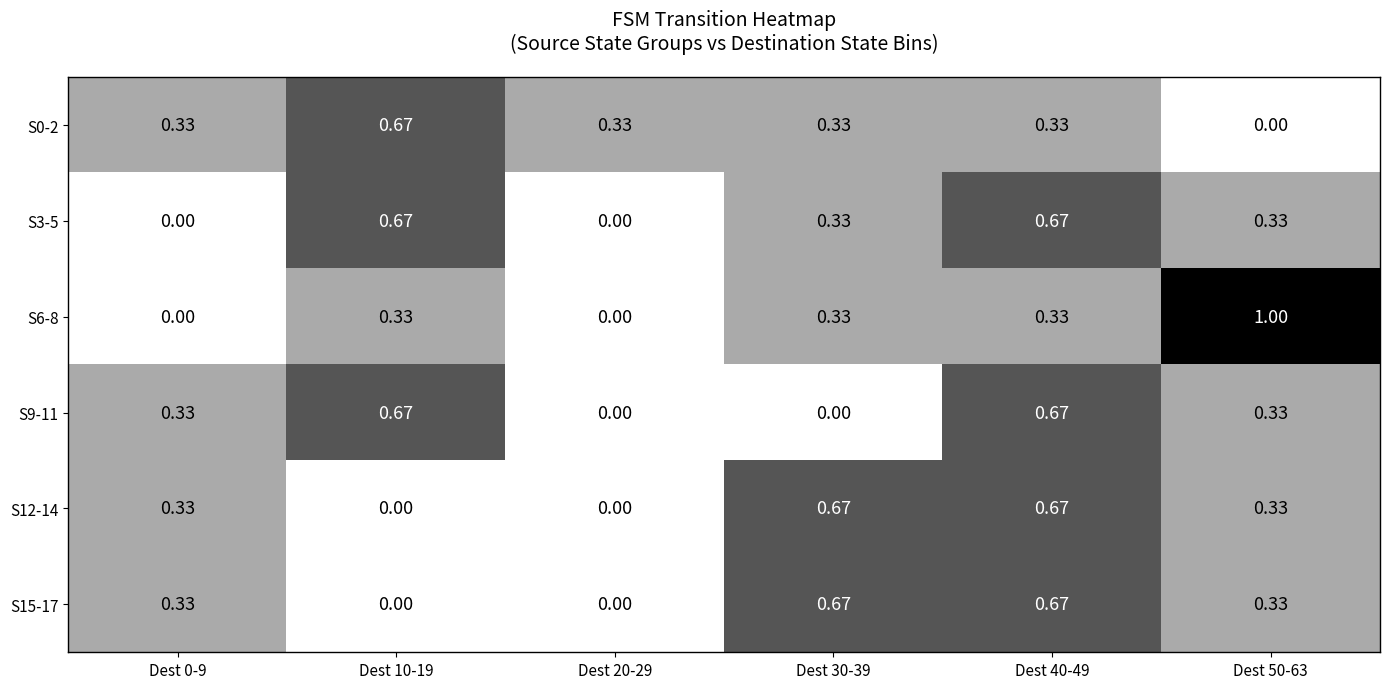

Is the value of S0-2 at Dest 30-39 greater than the value of S9-11 at Dest 10-19?

No